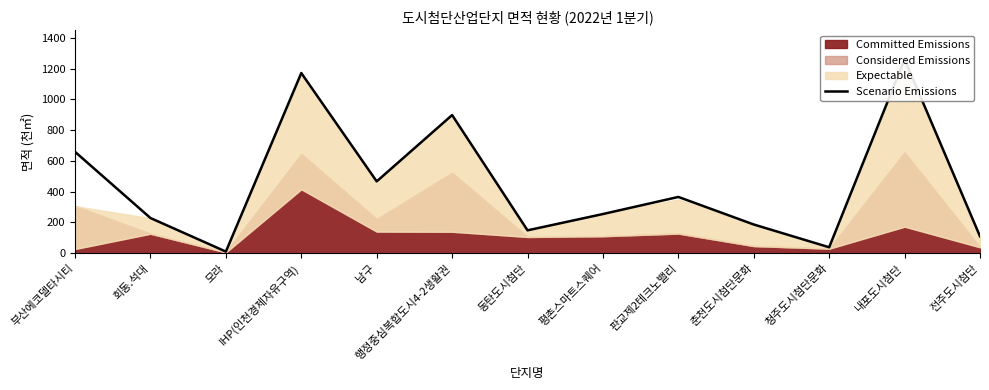

What is the label of the 13th point from the left?

전주도시첨단